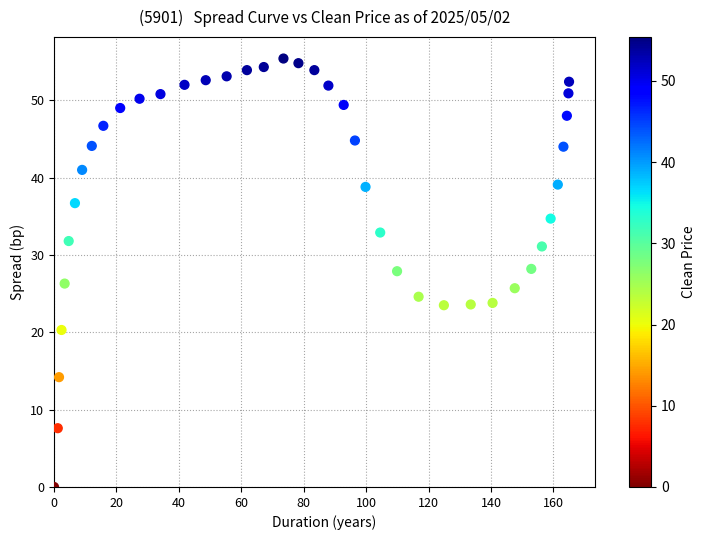

What is the range of Y values (max minus min)?

55.4